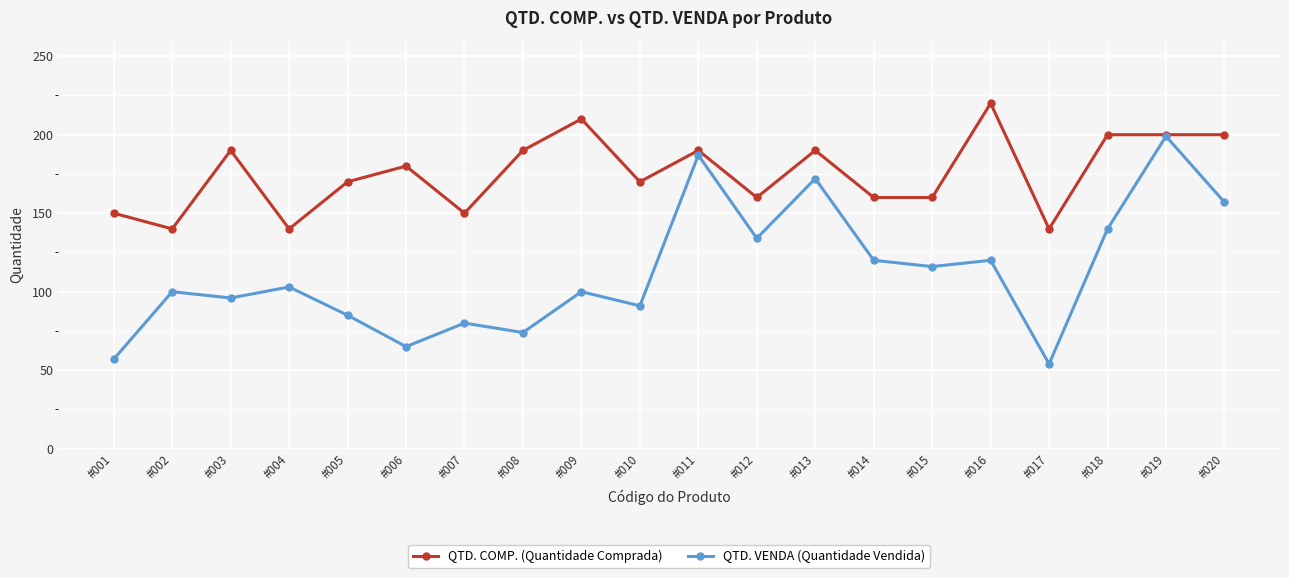

The value of QTD. COMP. (Quantidade Comprada) at #019 is 58. True or false?

False